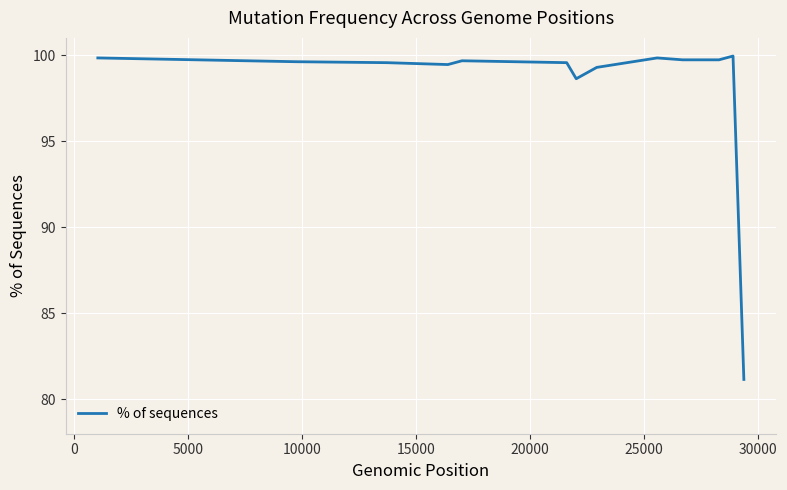

What is the difference between the maximum and minimum values?

18.8